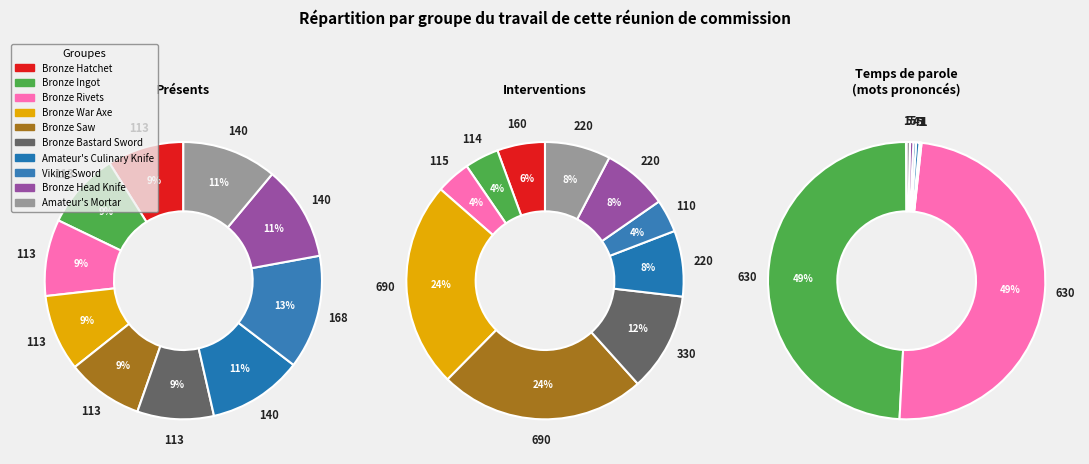

Is Bronze Hatchet the majority of the pie?

No